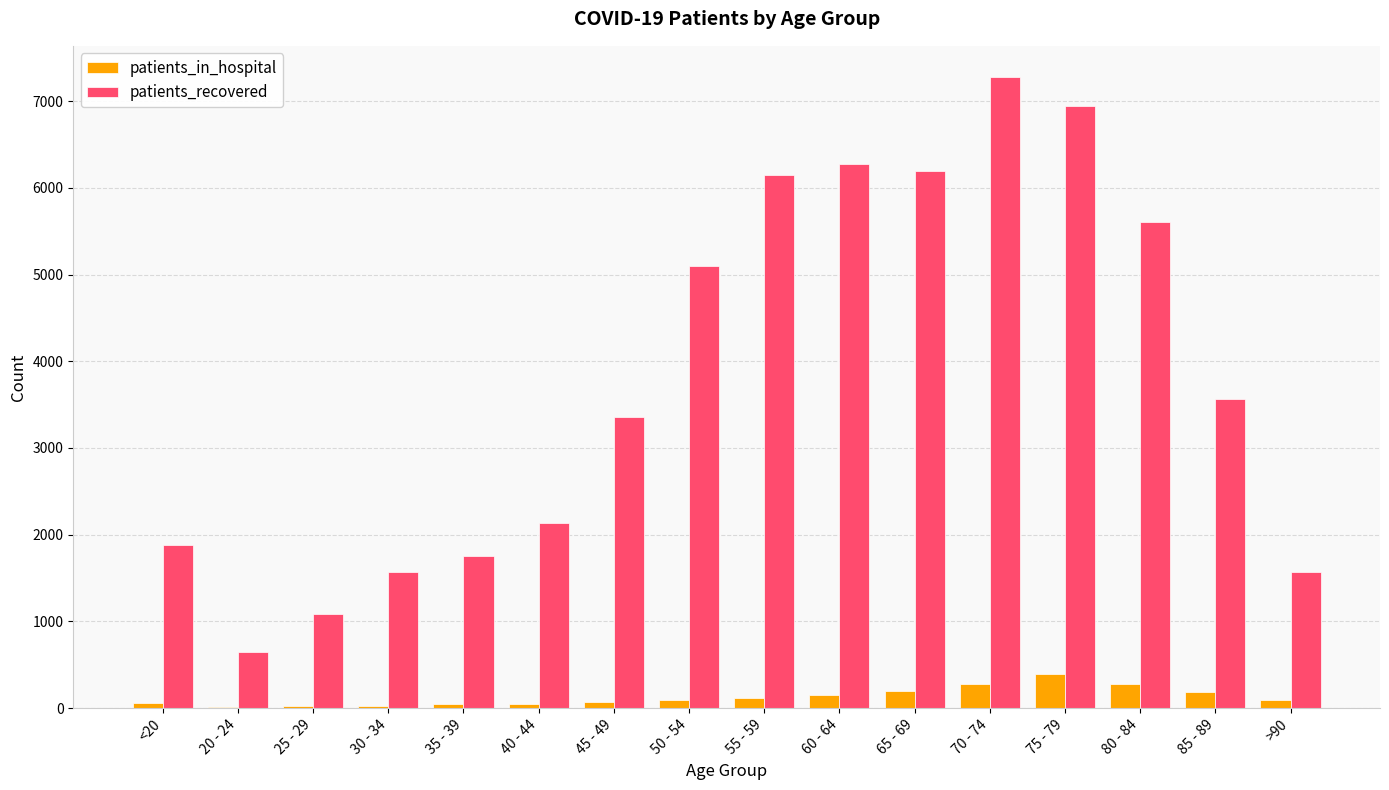

Between 80 - 84 and 85 - 89, which series saw the biggest shift?

patients_recovered